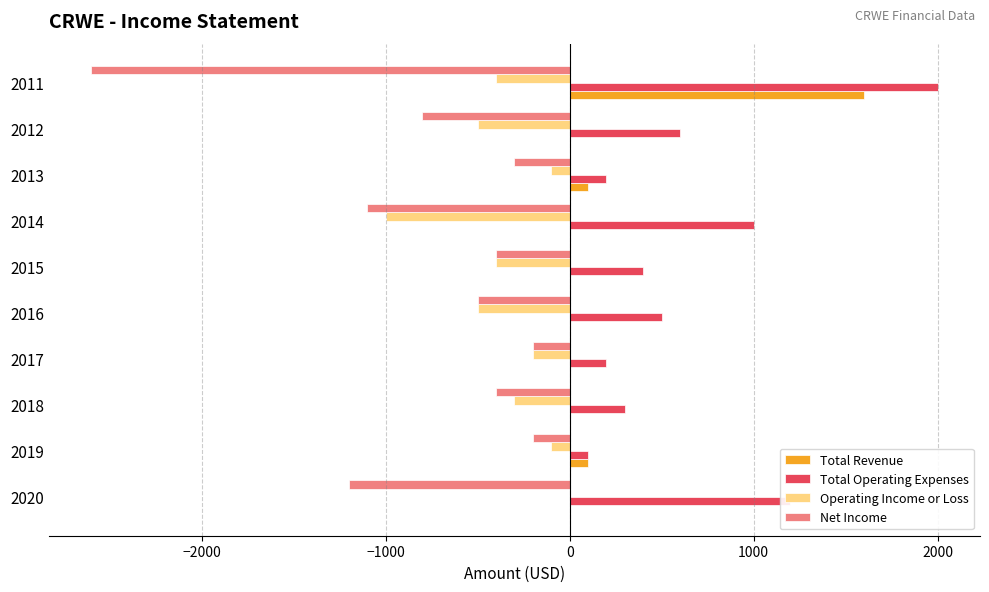

What is the maximum value shown in the chart?

2000